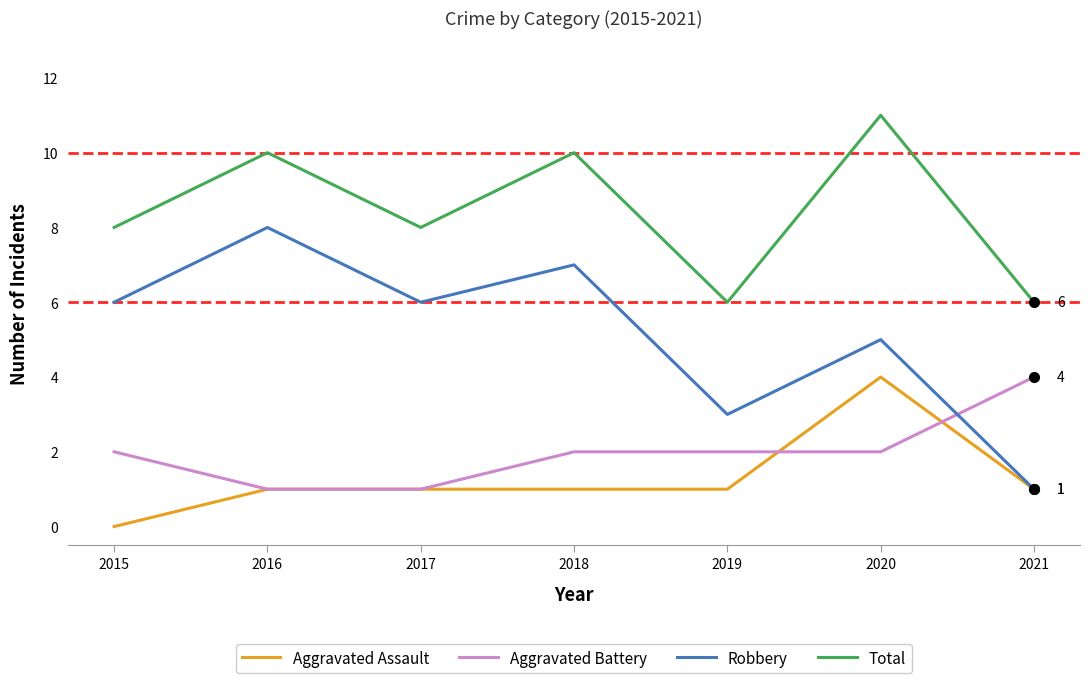

True or false: Aggravated Battery has more than 2 interior local peaks.

False